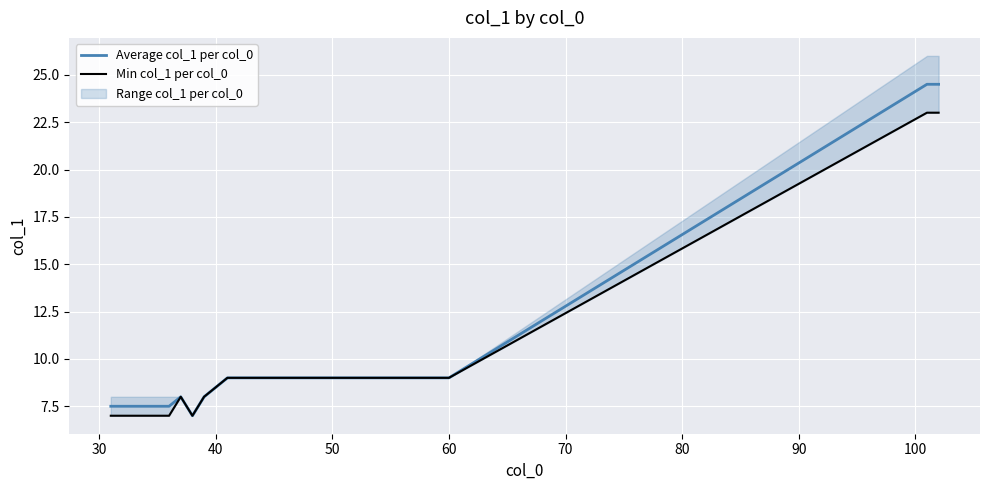

The Average col_1 per col_0 series shows 4.5 at 60. True or false?

False